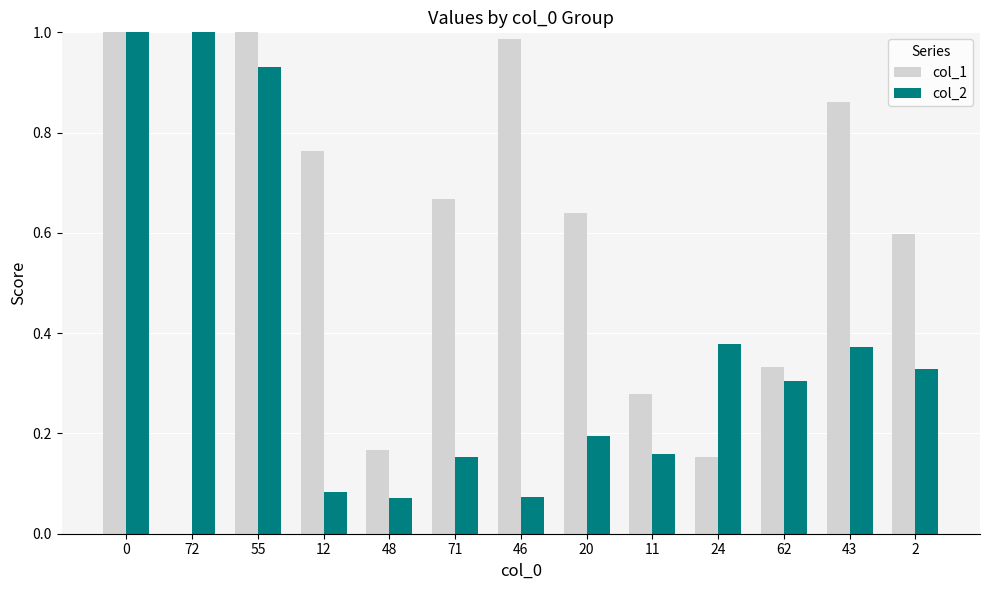

Which series has the largest total across all categories?

col_1